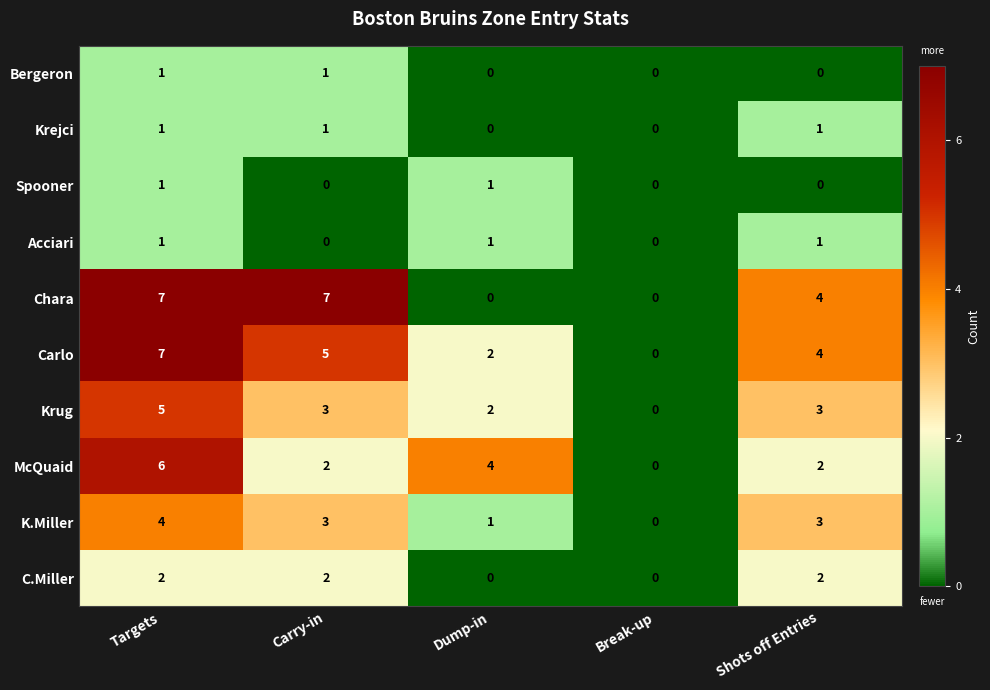

What is the average value of the Krug series?

3